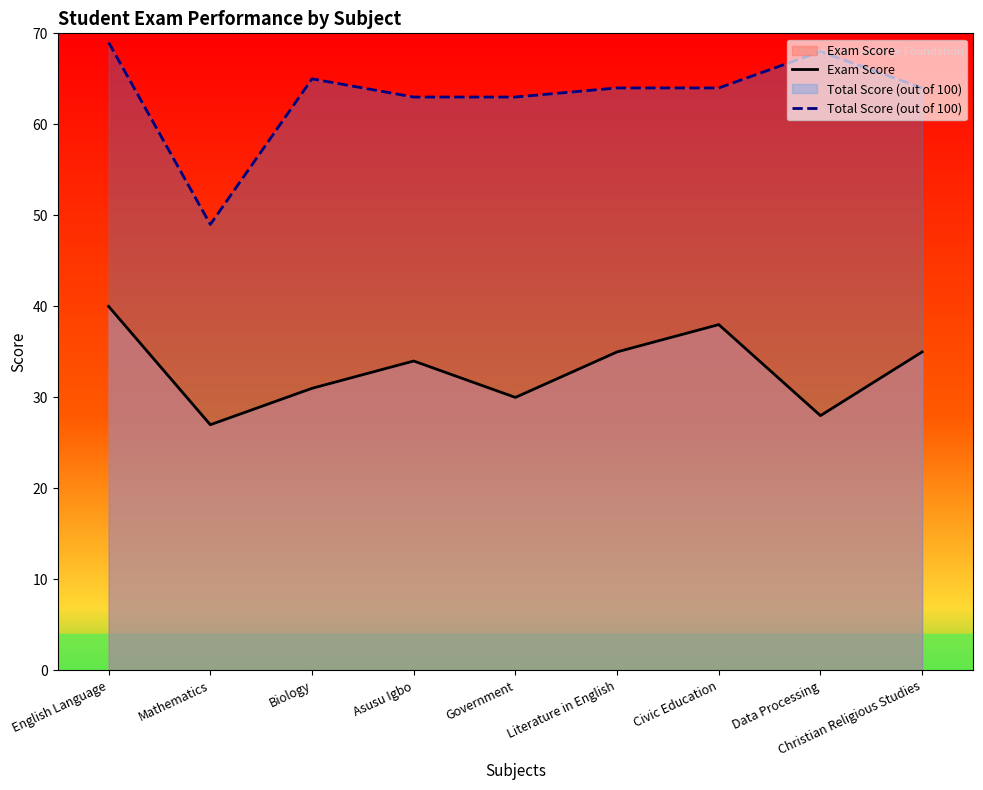

What is the minimum value for Exam Score?

27